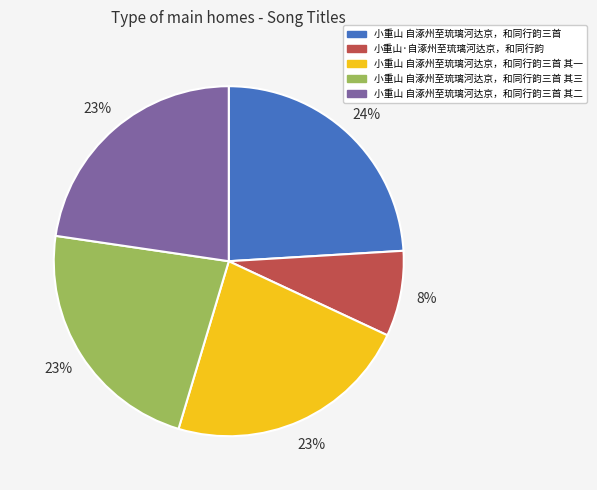

Does 小重山 自涿州至琉璃河达京，和同行韵三首 其一 represent more than half of the total?

No